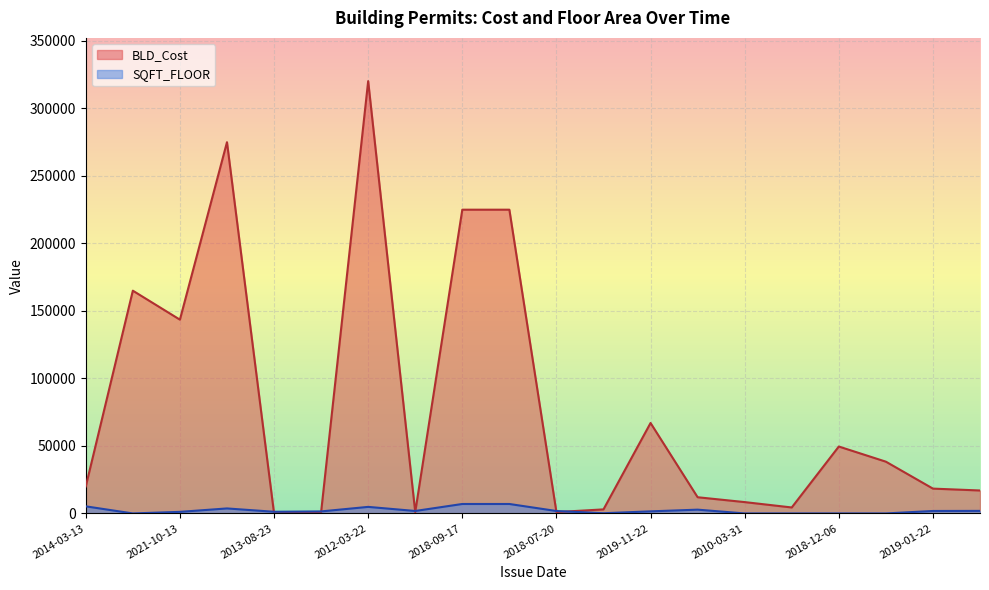

What is the difference between the maximum and second lowest values in the SQFT_FLOOR series?

7000.0